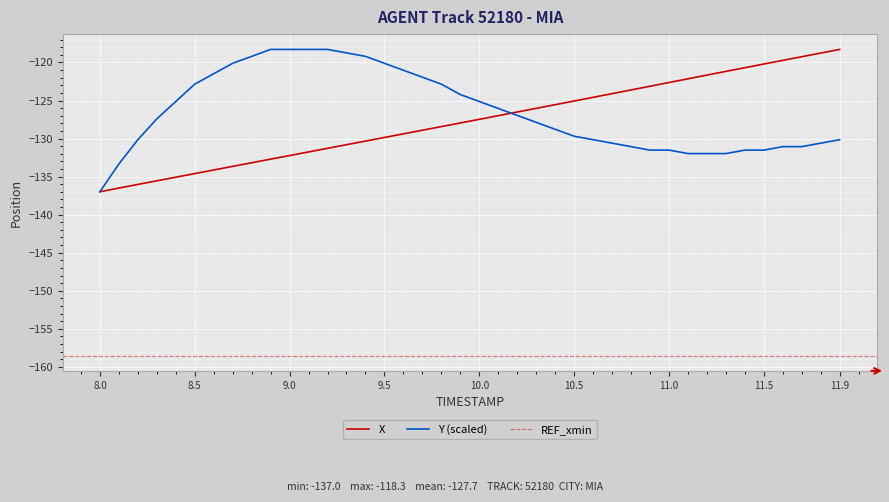

The X series shows -80.7 at 11.9. True or false?

False